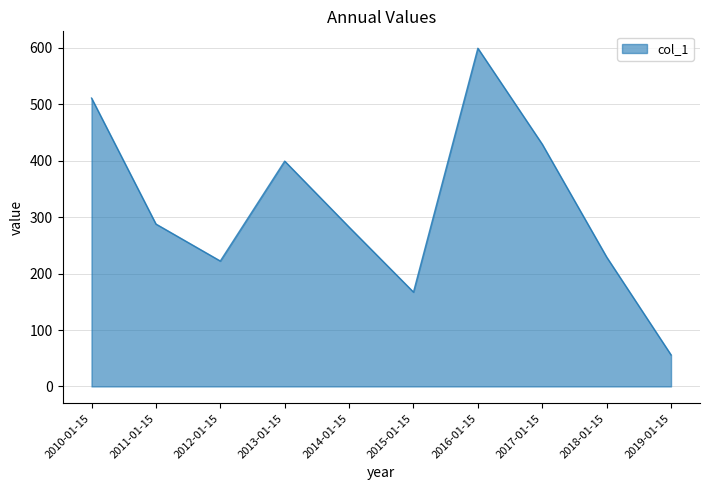

What is the maximum value shown in the chart?

599.5